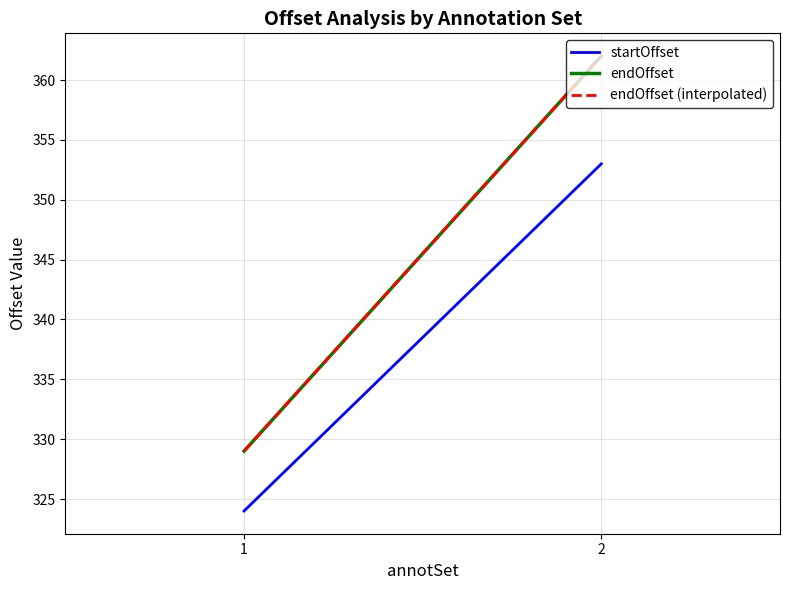

Which has a higher value, 2 or 1?

2